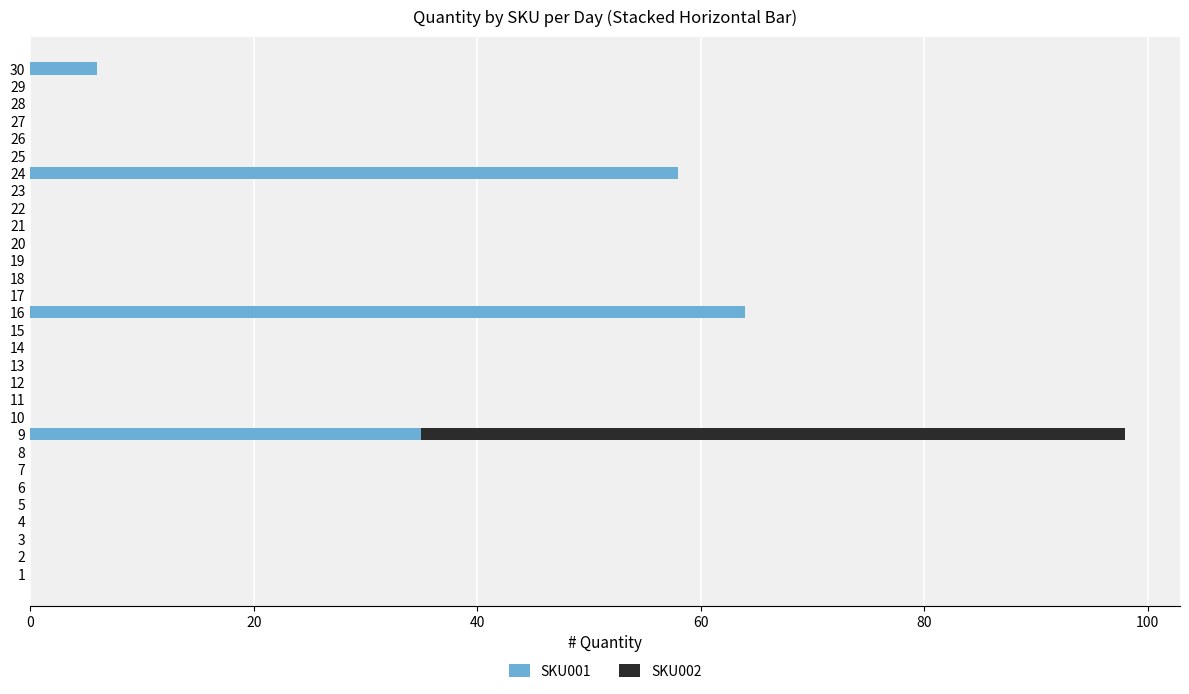

What is the difference between the SKU001 values at 17 and 29?

0